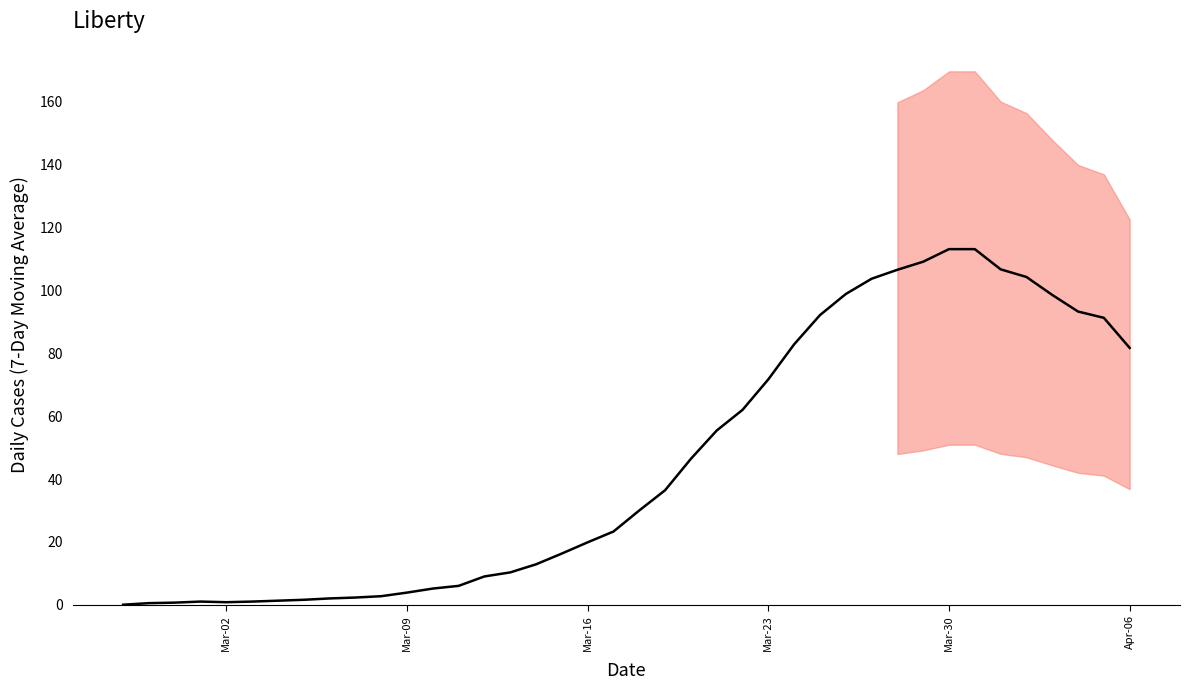

How many points are higher than both their immediate neighbors (excluding endpoints)?

1